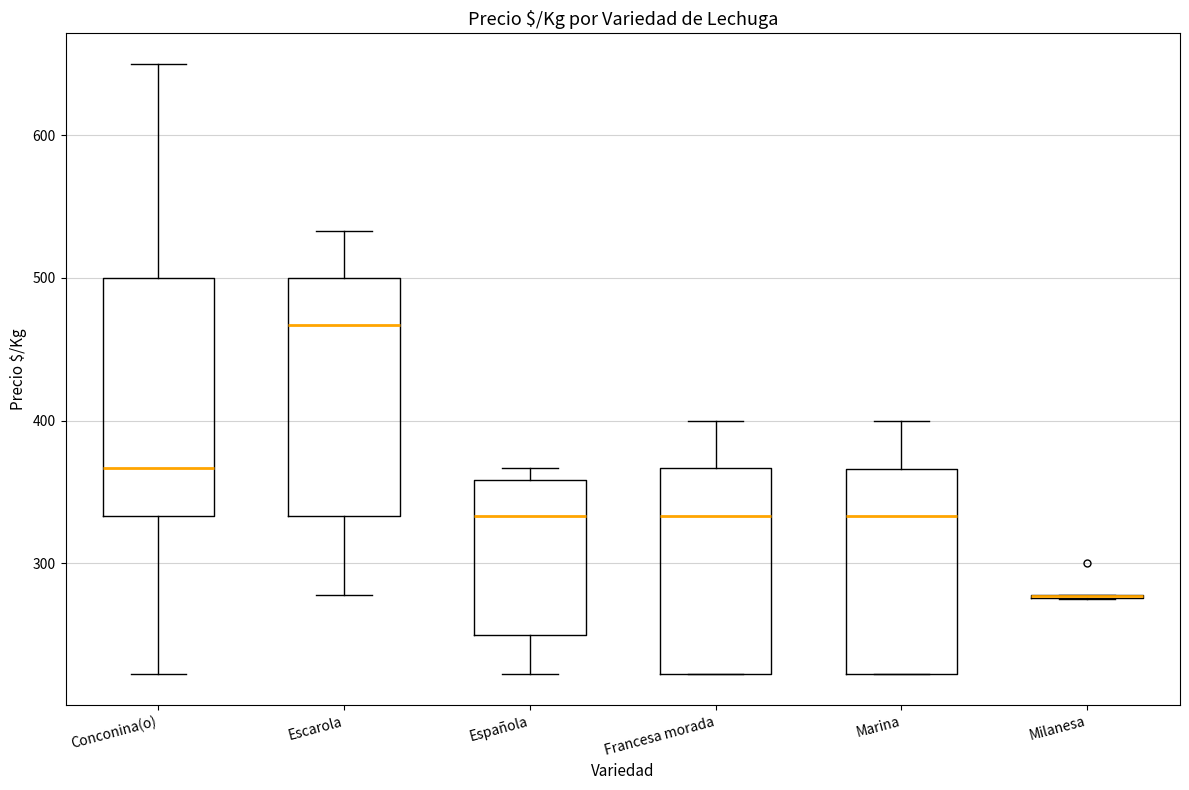

Where is the upper edge of the box for Española on the y-axis? The values are not printed on the chart, so give them approximately, as read against the axis.

360